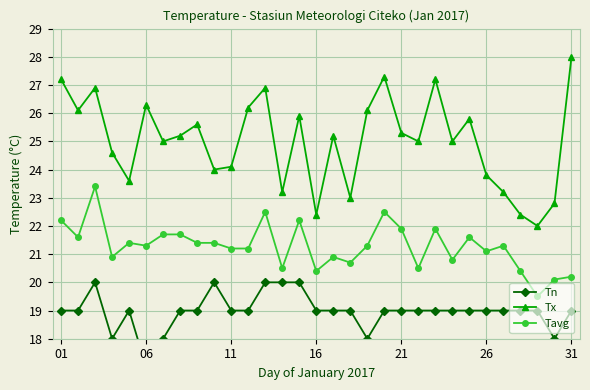

What is the sum of all Tn values?

588.0